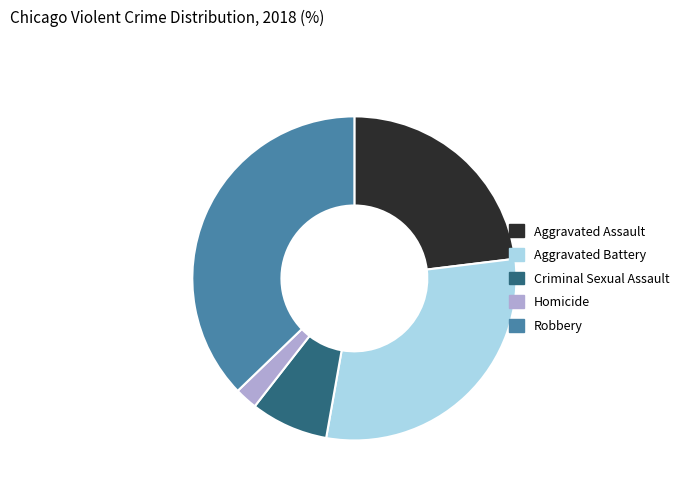

What is the smallest slice in the pie chart?

Homicide